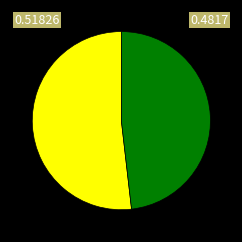

Is there a majority slice in this chart?

Yes